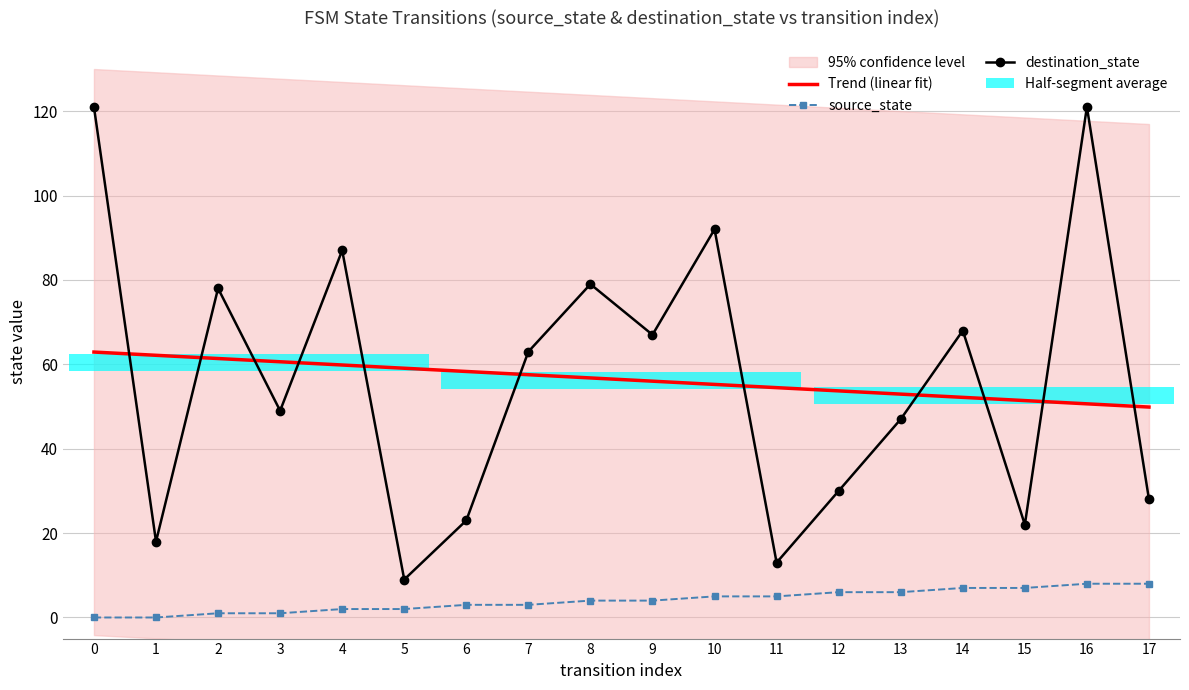

Is the value of destination_state at 11 greater than the value of Trend (linear fit) at 3?

No